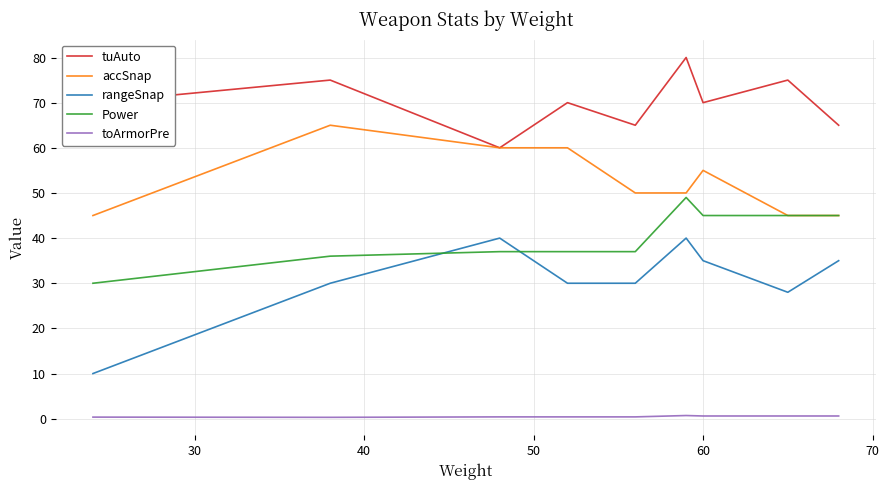

Which series has the widest spread of values?

rangeSnap